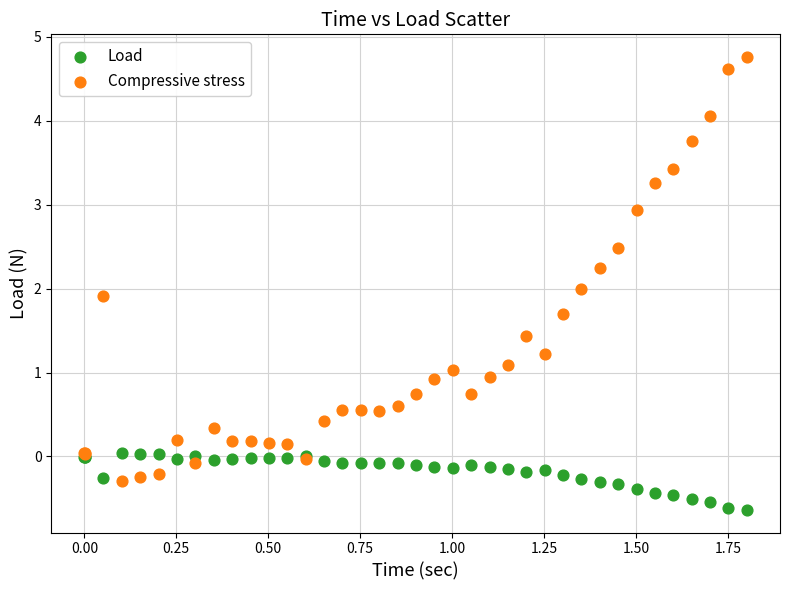

Which series has the largest Y range (max minus min)?

Compressive stress